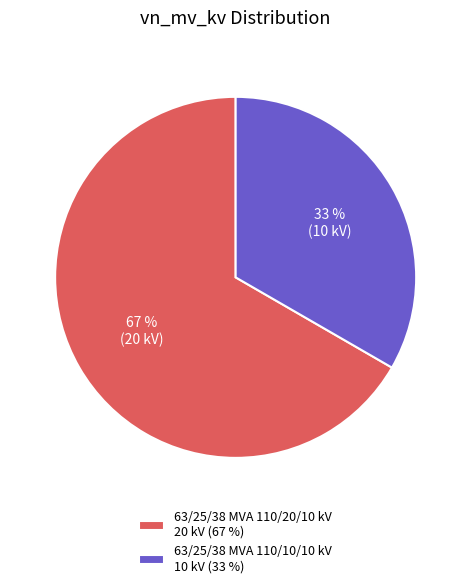

What is the majority slice?

63/25/38 MVA 110/20/10 kV